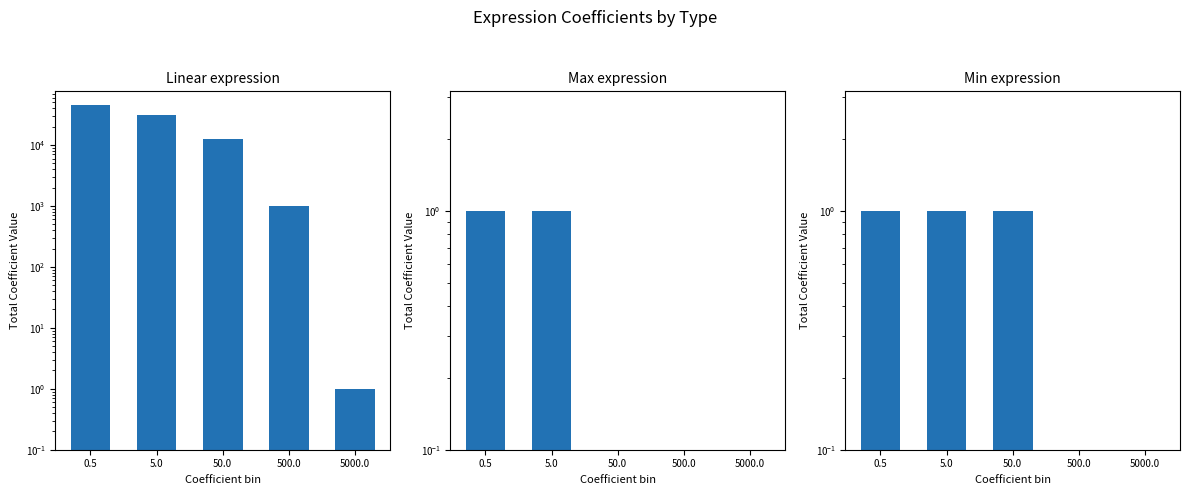

Which series has the largest range (max minus min)?

Linear expression